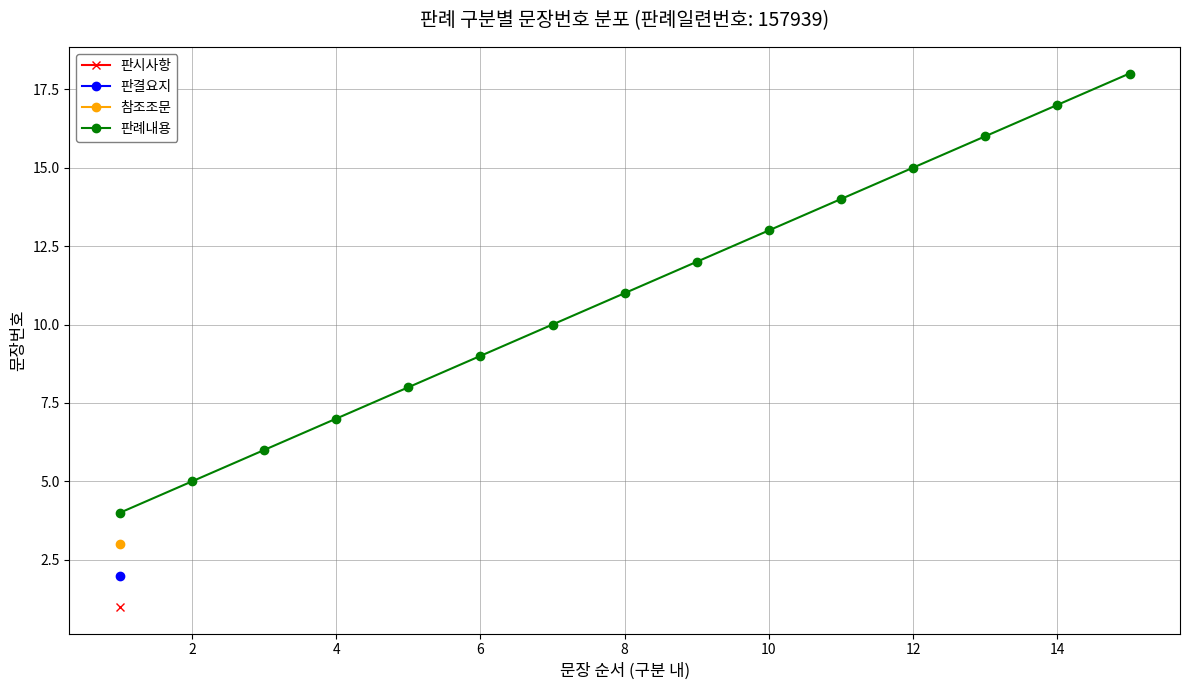

The 판례내용 series shows 9 at 6. True or false?

True